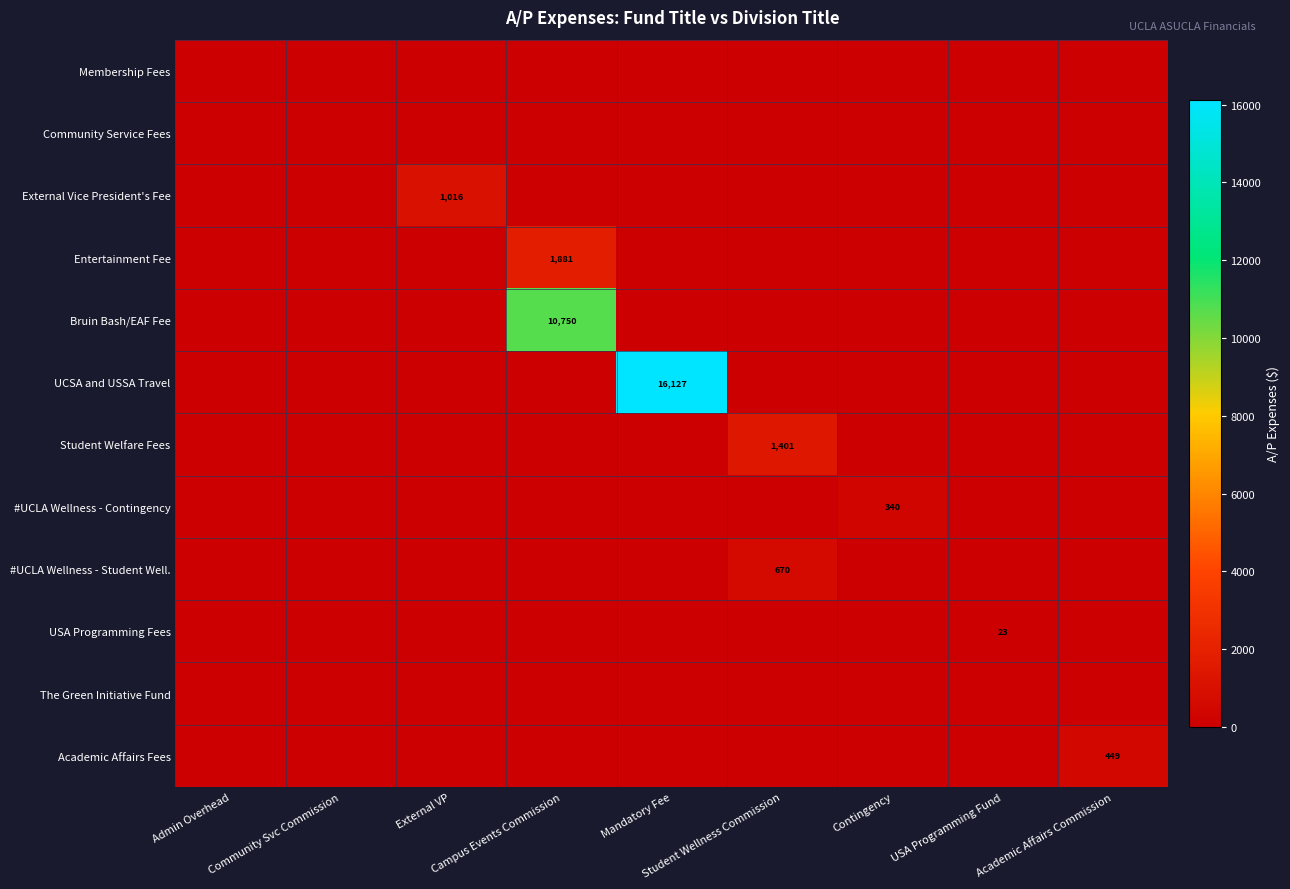

At how many categories does at least one series exceed 5538?

2